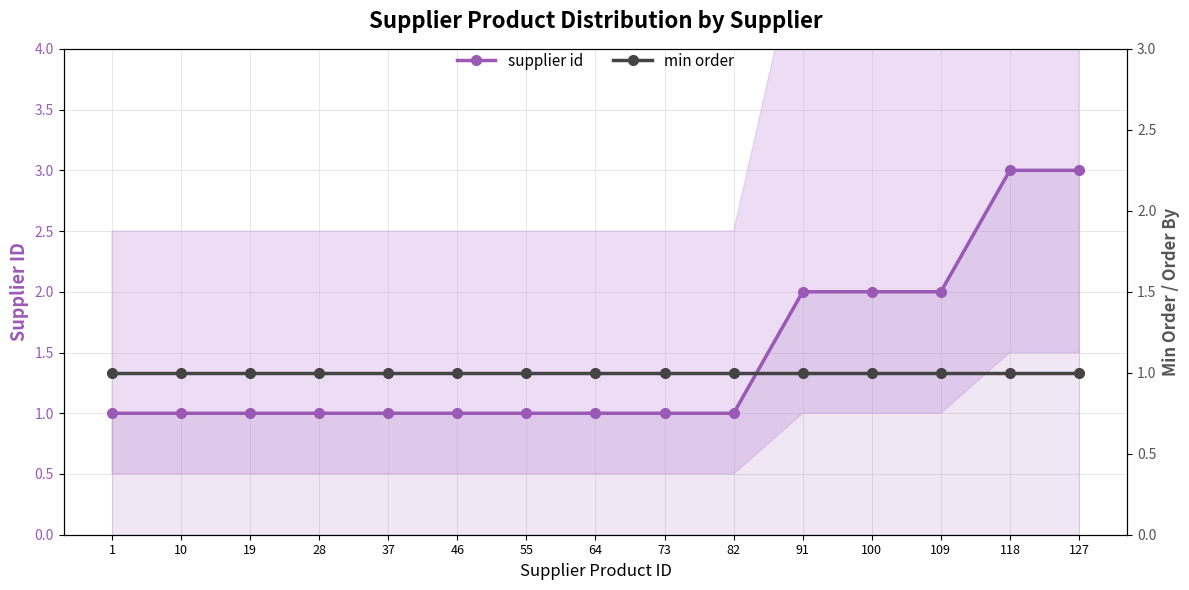

What value does the supplier id series have at 10?

1